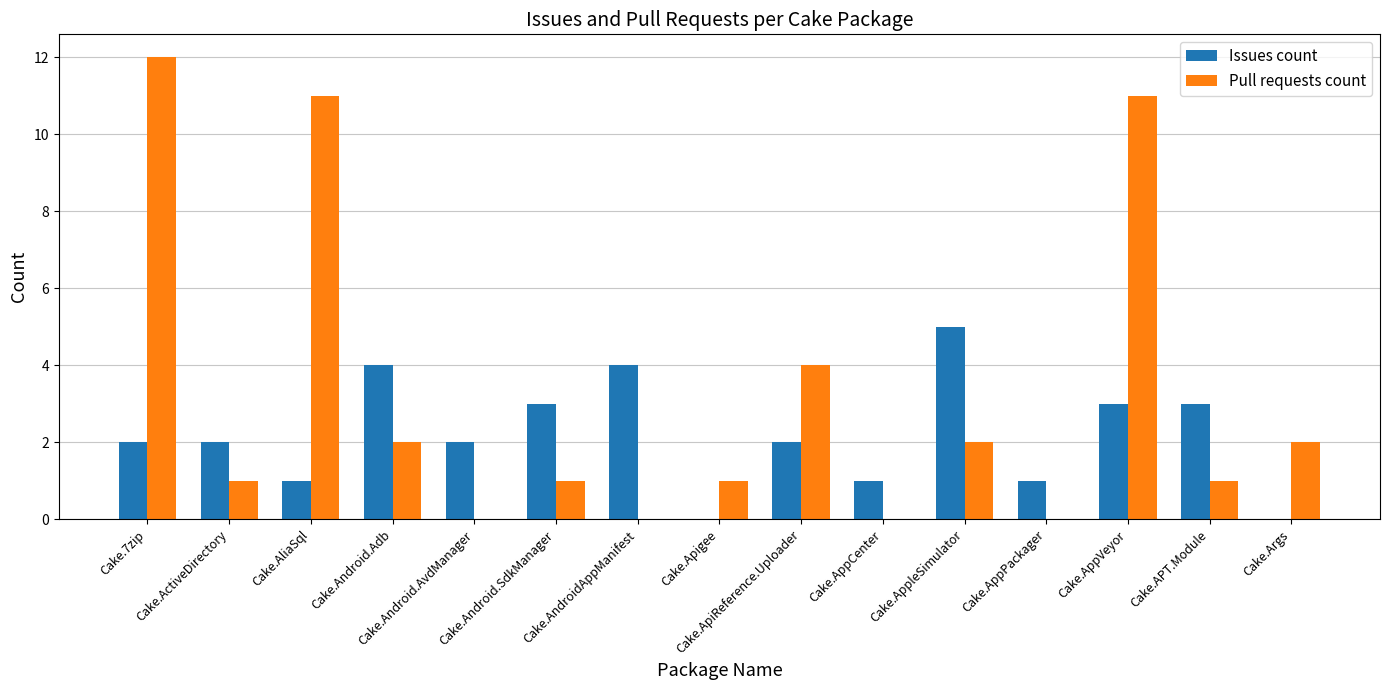

What is the spread (max minus min) of values at Cake.ApiReference.Uploader?

2